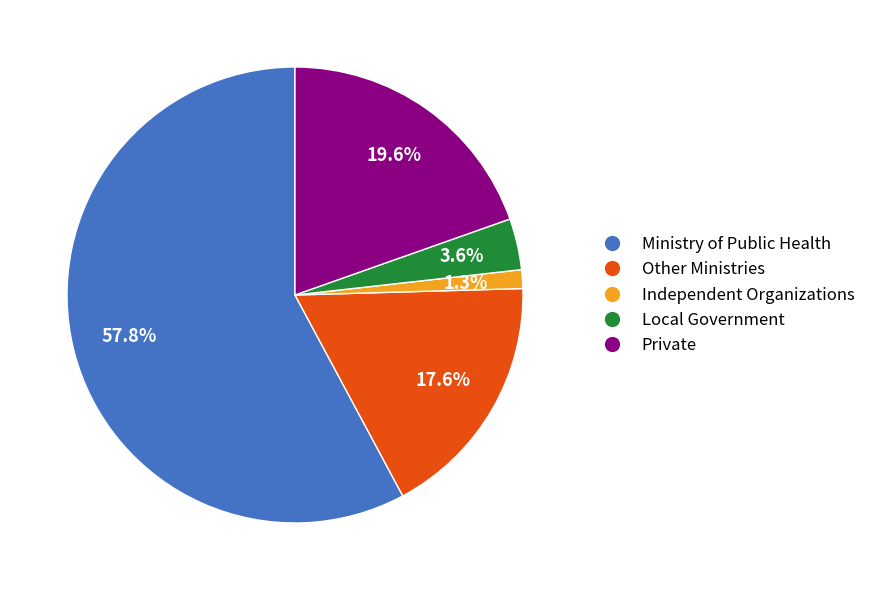

What percentage do Other Ministries and Private together represent?

37.2%